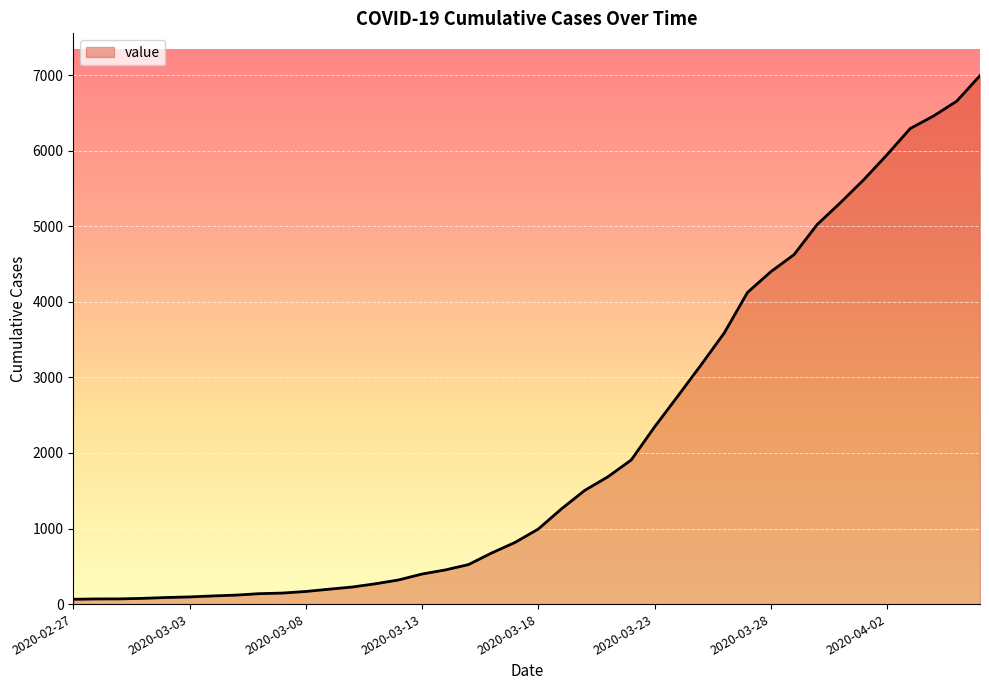

What is the maximum value shown in the chart?

6995